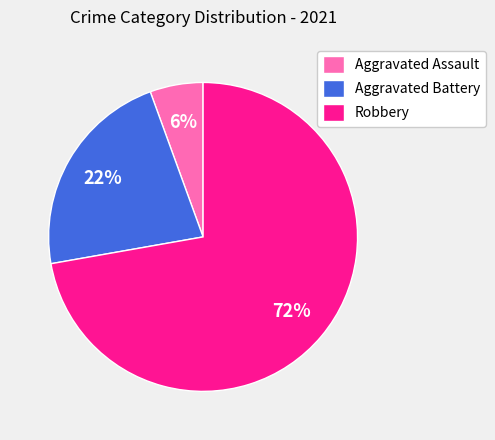

Does any single category account for the majority?

Yes